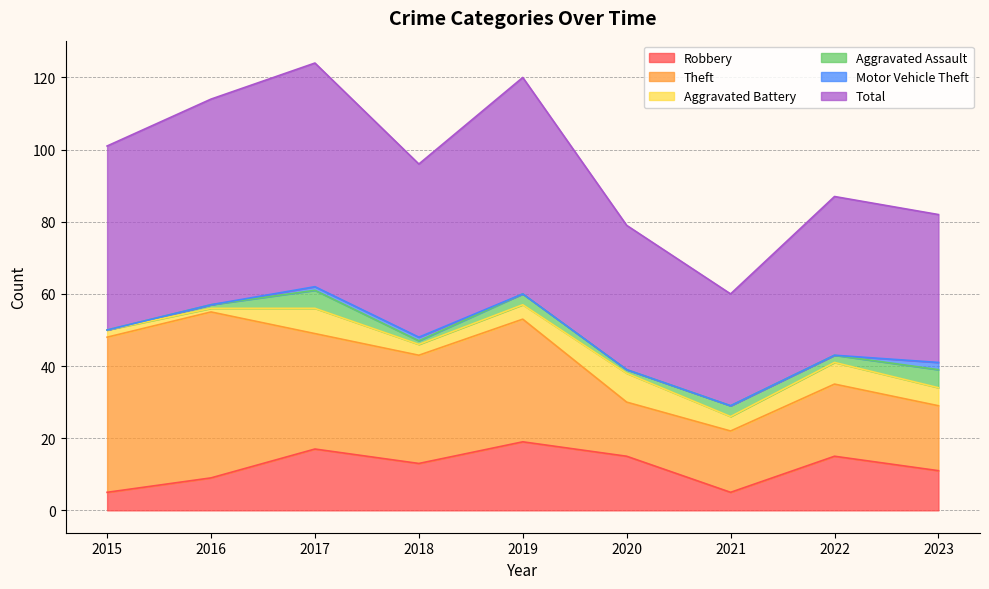

What is the value of the Aggravated Assault point at the 3rd from the left?

5